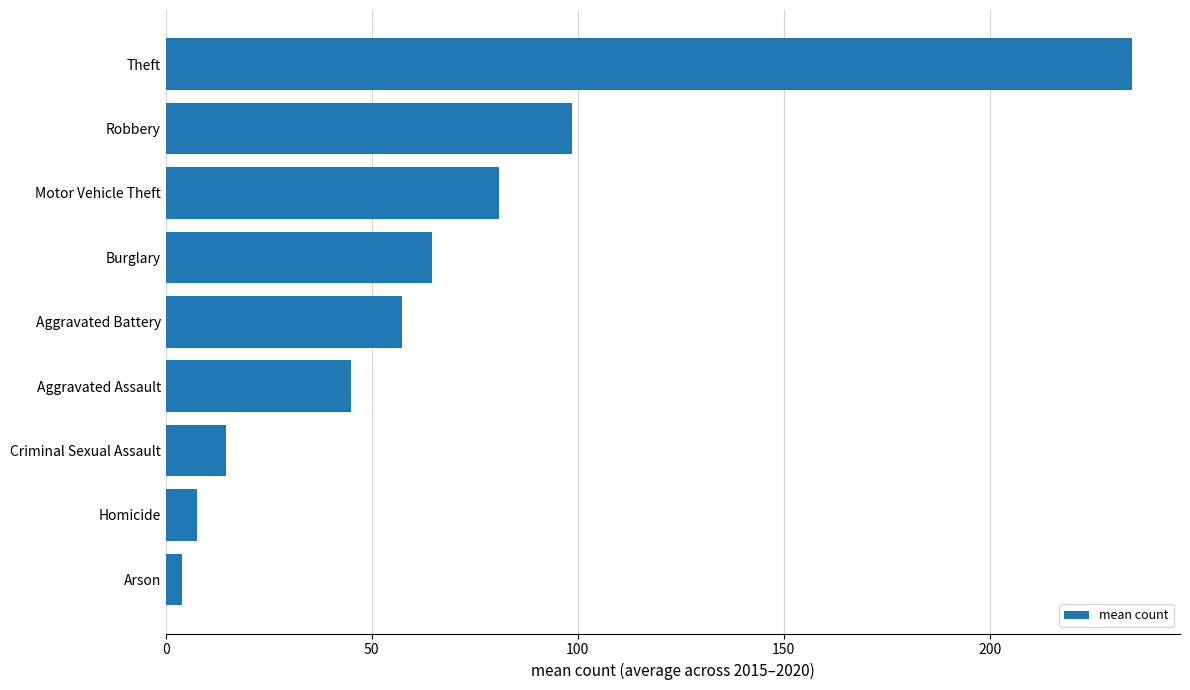

The value at Aggravated Assault is 45.0. True or false?

True